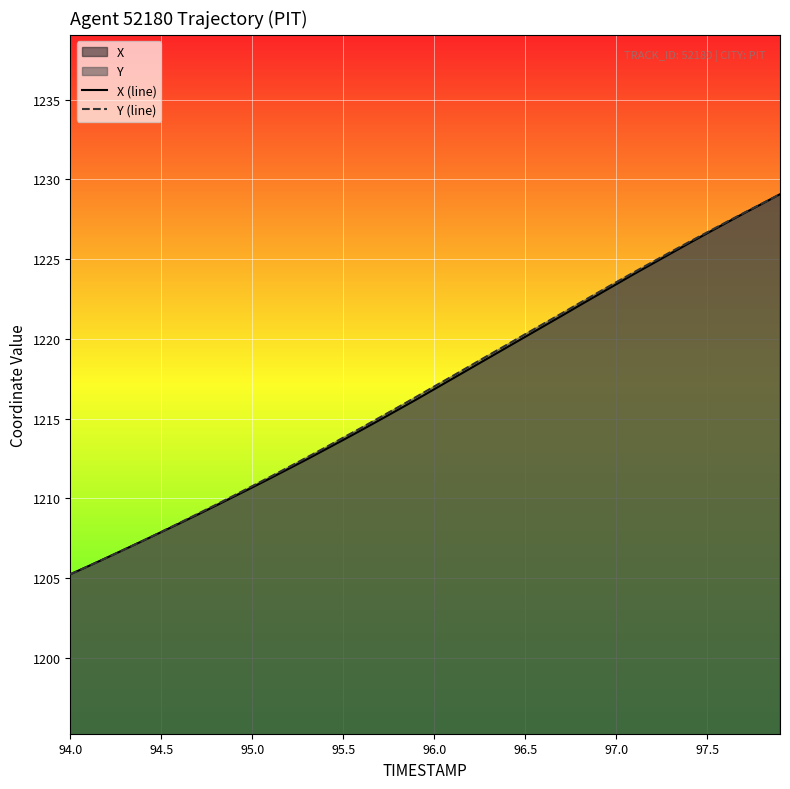

What is the average value of the Y (line) series?

1216.9